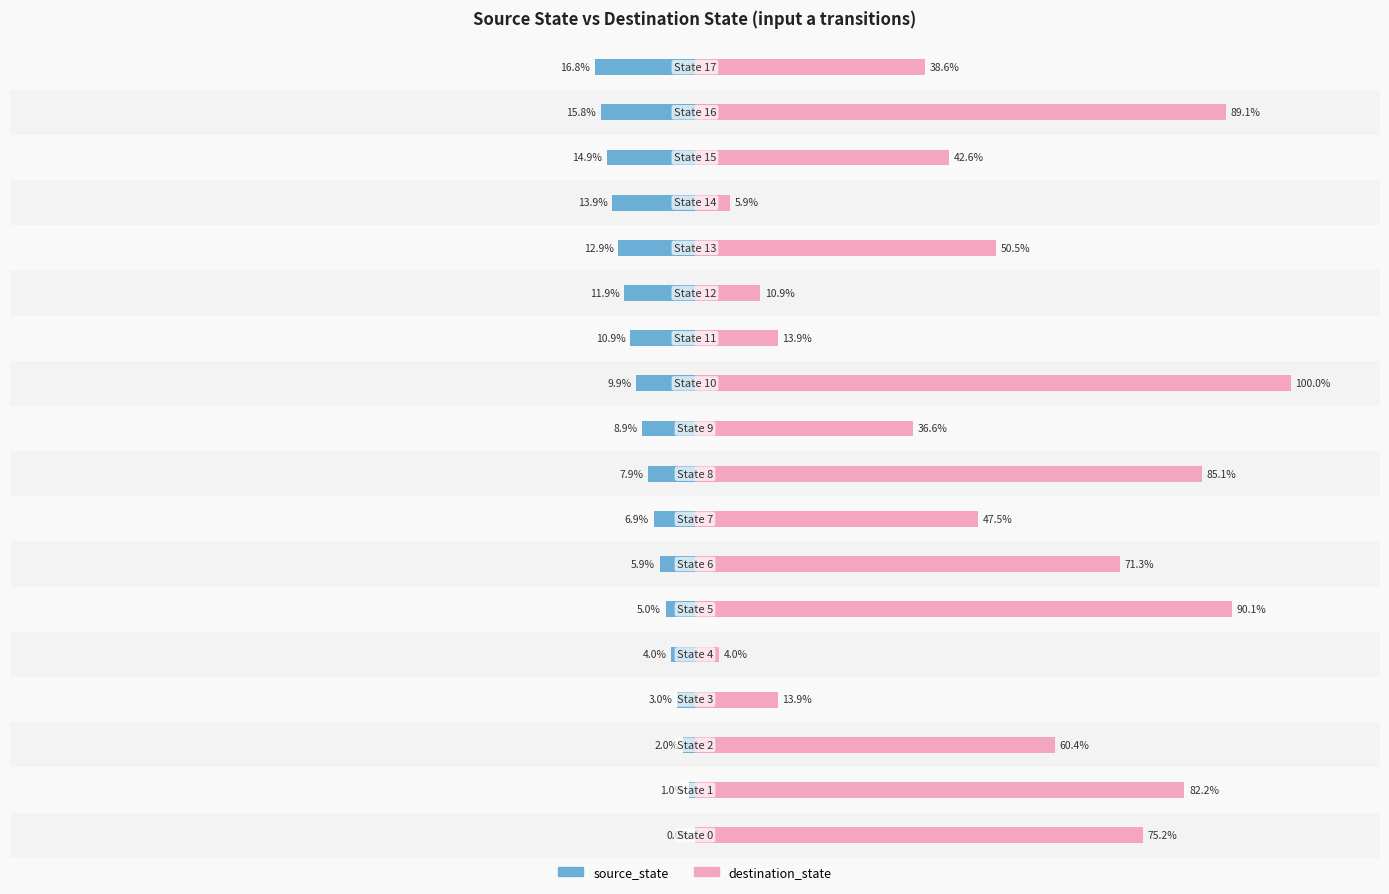

The value of source_state at 16 is -10.8. True or false?

False